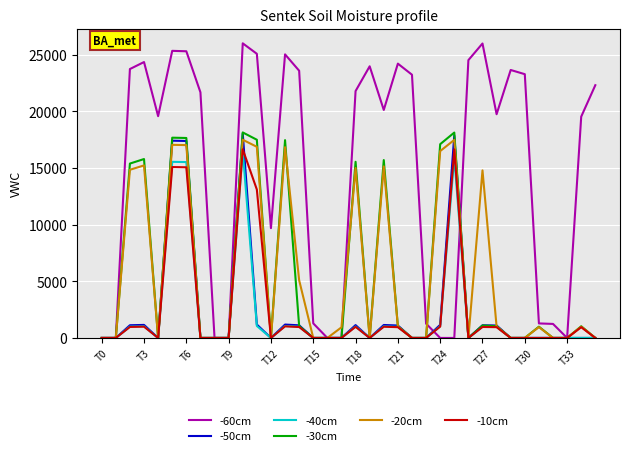

Which series has the widest spread of values?

-60cm